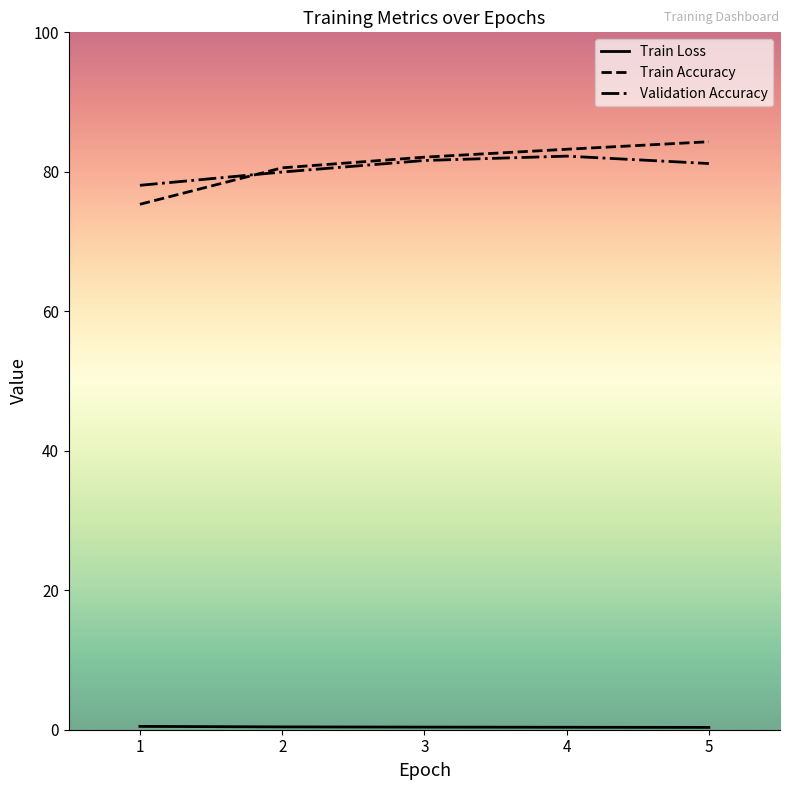

Which series has the widest spread of values?

Train Accuracy